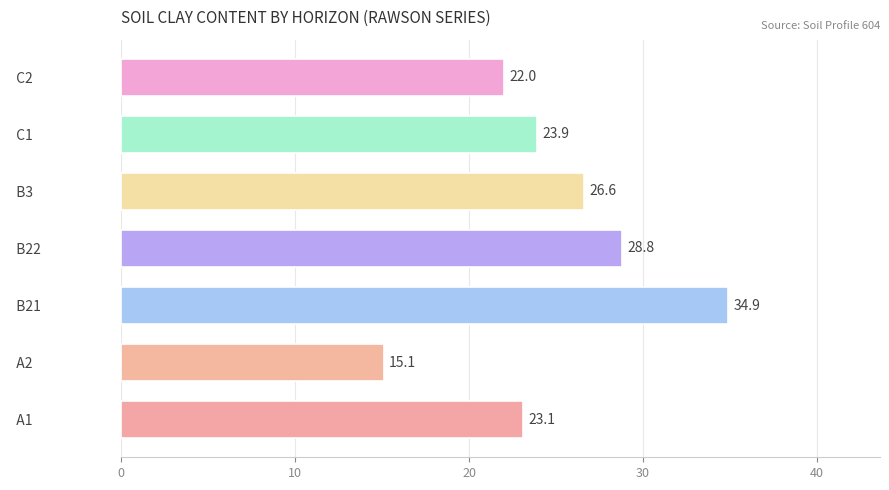

Reading bottom to top, transcribe all the data shown in this chart.

23.1	15.1	34.9	28.8	26.6	23.9	22.0